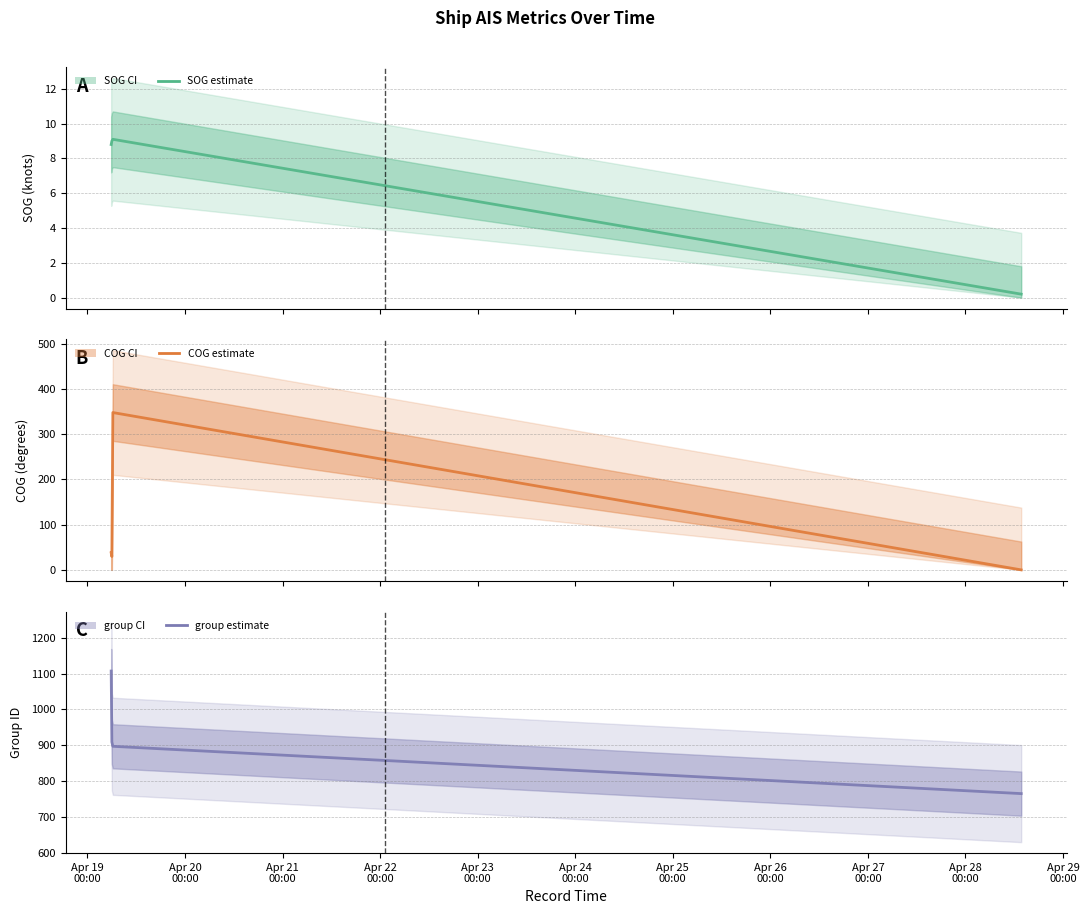

What is the value of the SOG point at the 4th from the left?

0.2